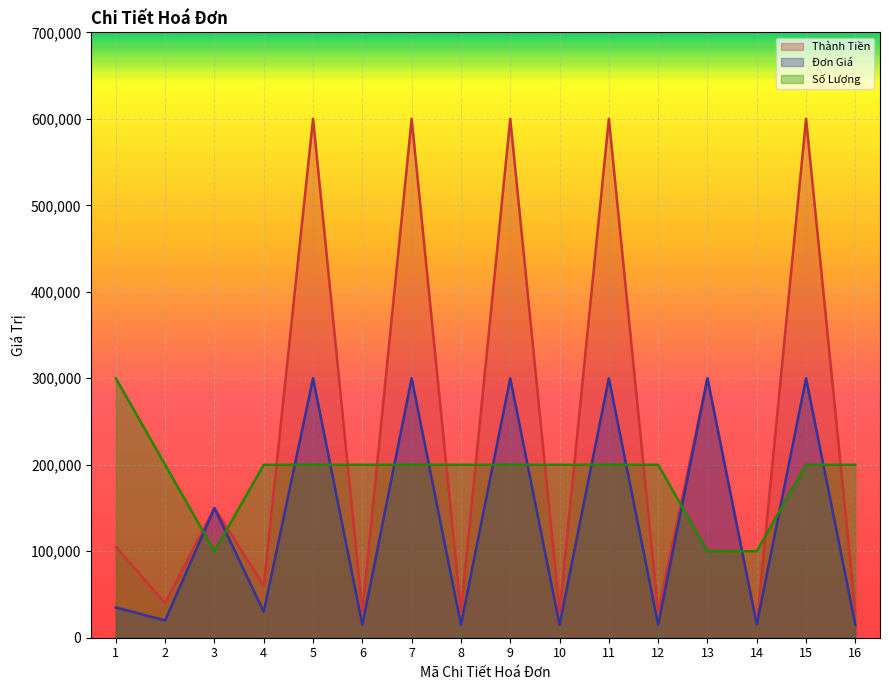

At which label does Đơn Giá reach its minimum?

6